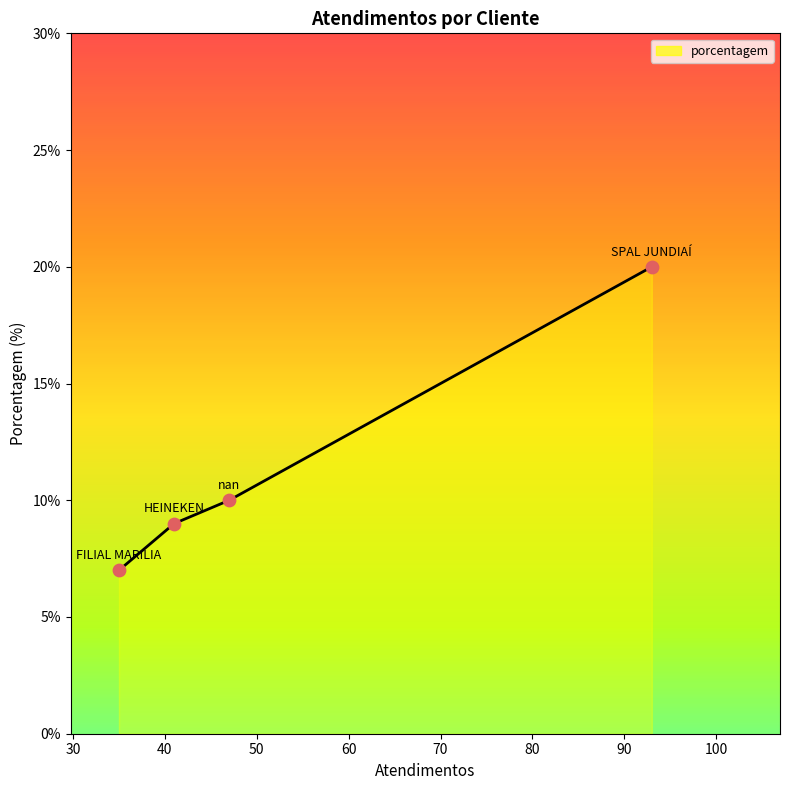

What is the difference between the second highest and minimum values?

3